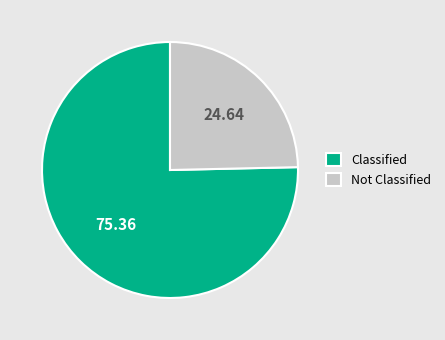

Is there a majority slice in this chart?

Yes